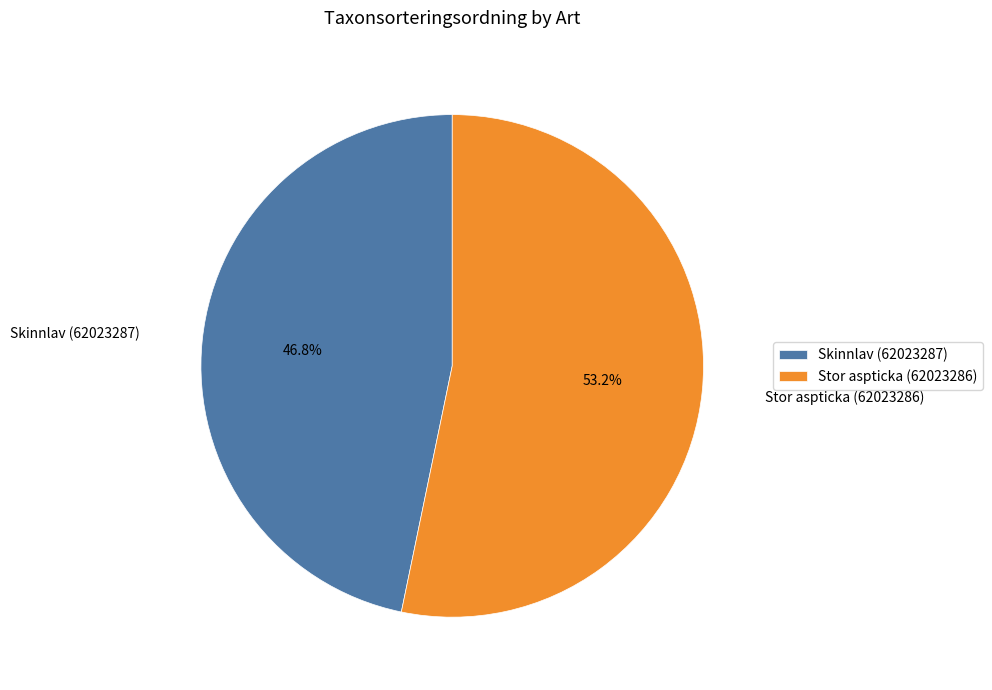

Which has a higher value, Skinnlav (62023287) or Stor aspticka (62023286)?

Stor aspticka (62023286)